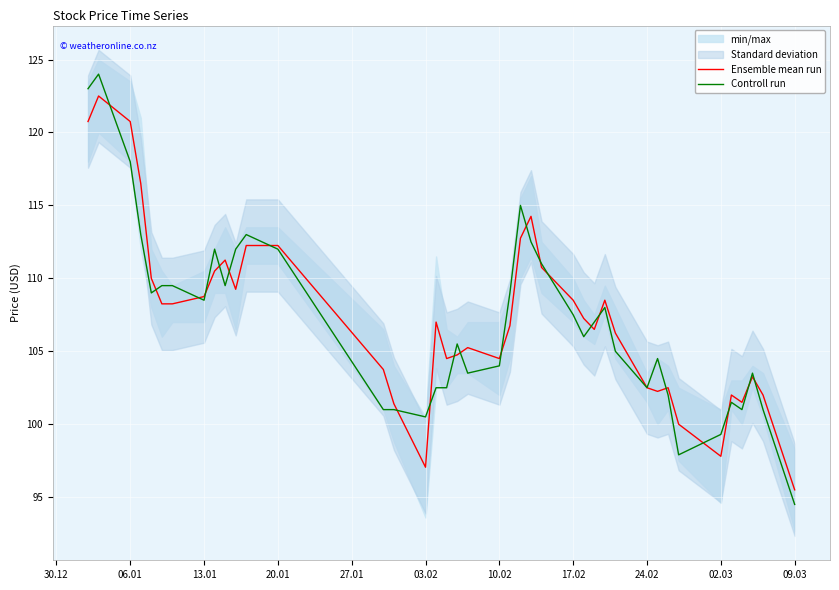

How many times do Ensemble mean run and Controll run cross each other?

22